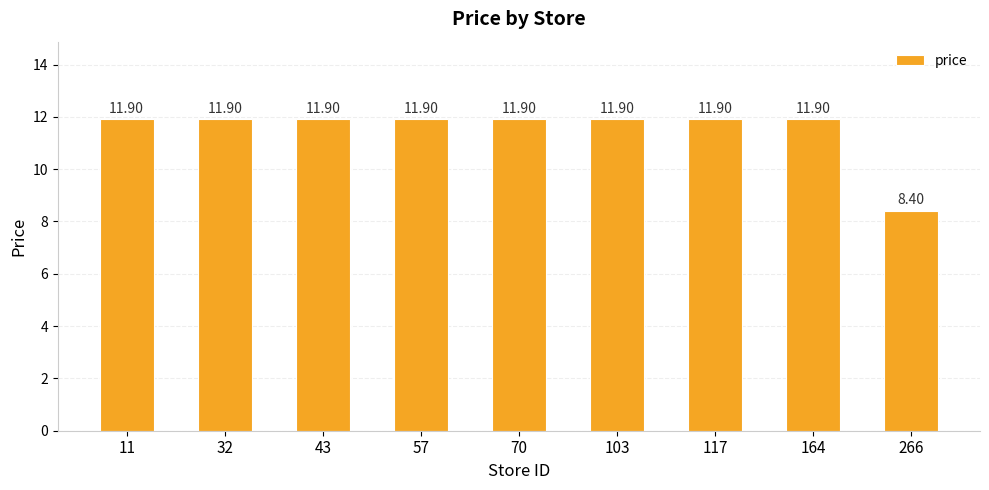

The chart shows a value of 21.1 at 43. True or false?

False